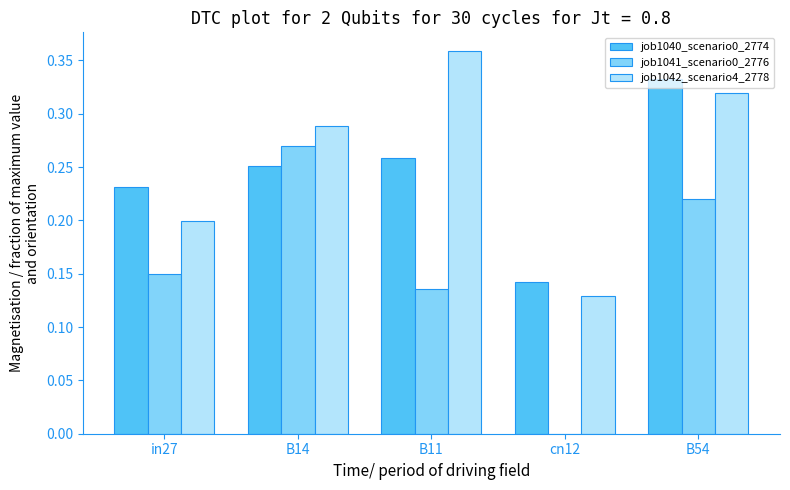

Count the job1040_scenario0_2774 values in the range 0 to 1.

5